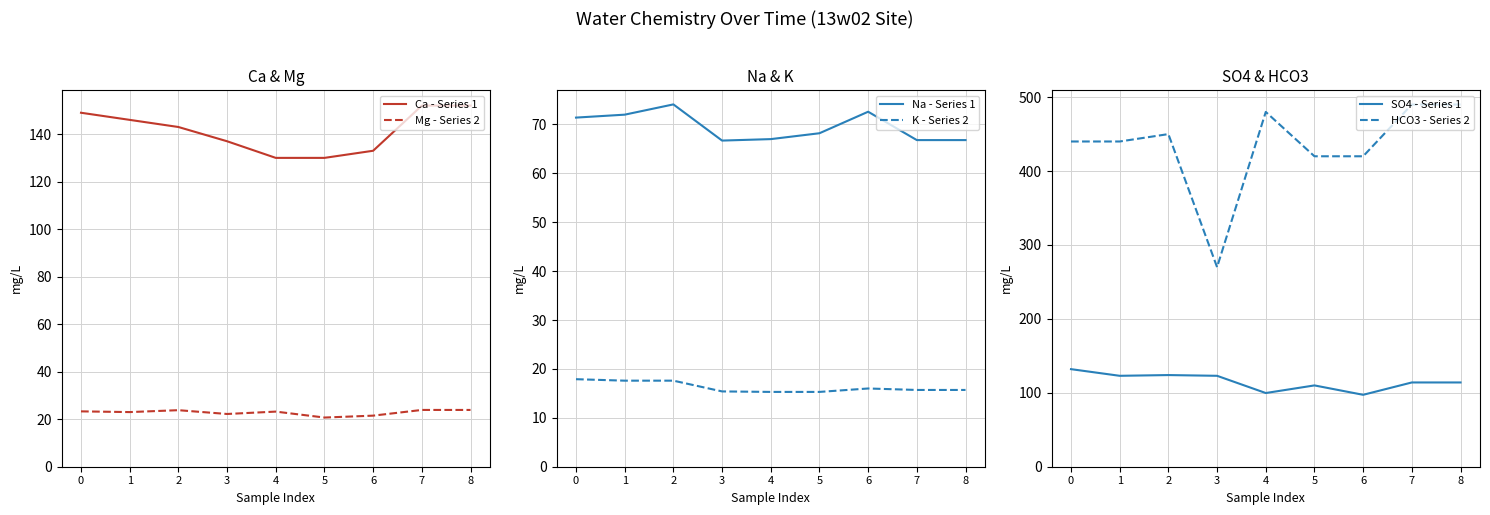

True or false: K - Series 2 and SO4 - Series 1 intersect in this chart.

False